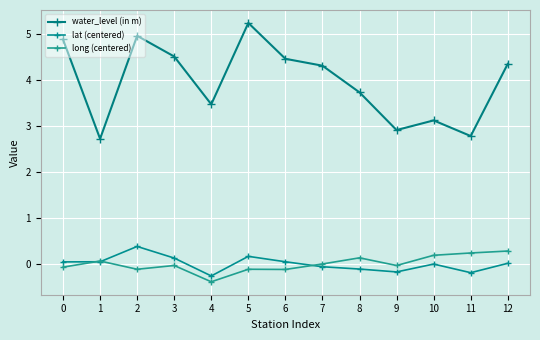

What is the difference between the maximum and minimum values in the lat (centered) series?

0.6